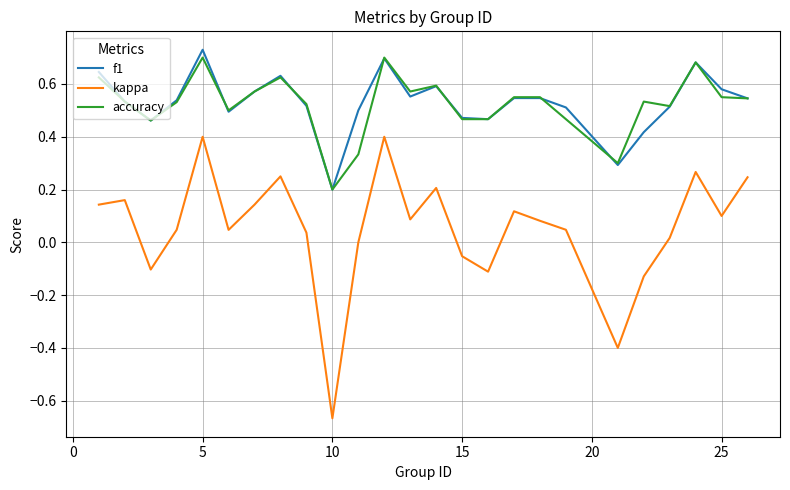

Which series has the widest spread of values?

kappa